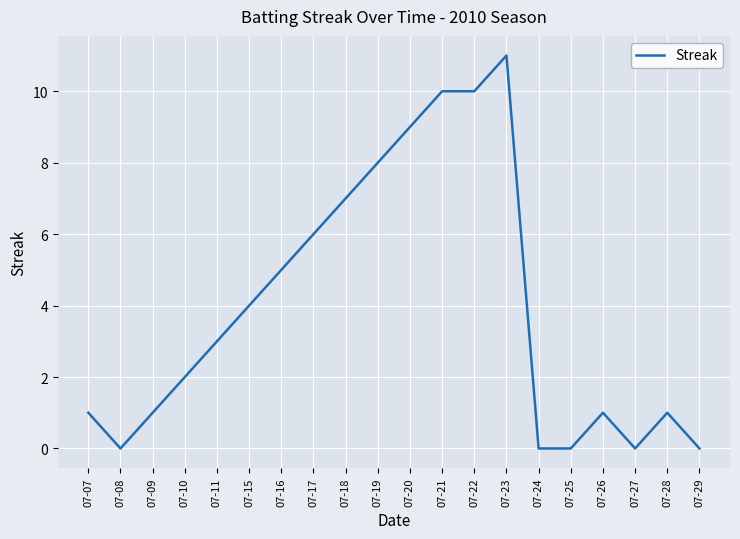

What is the difference between the values at 07-22 and 07-10?

8